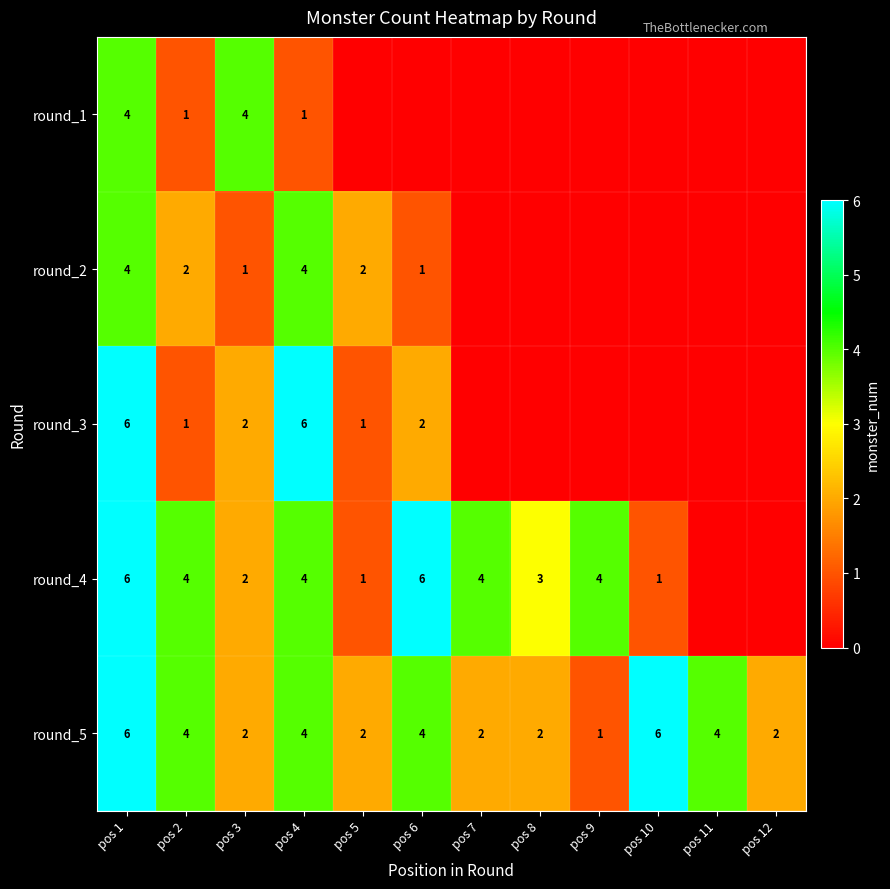

The value of round_3 at pos 4 is 2. True or false?

False